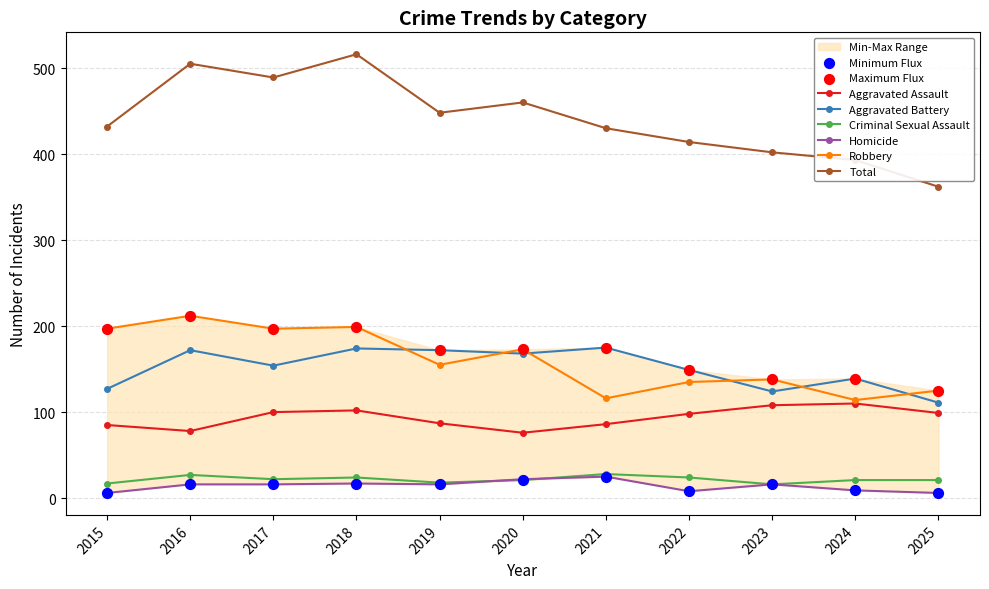

Which series contains the highest Y value?

Total